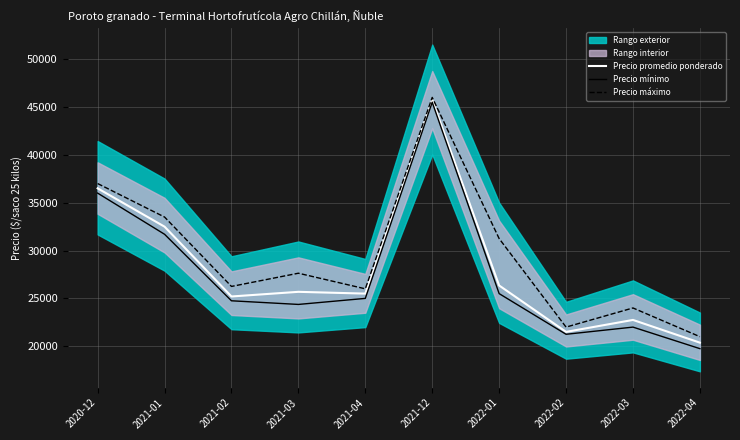

What is the sum of the Precio promedio ponderado values at 2021-12 and 2021-02?

70950